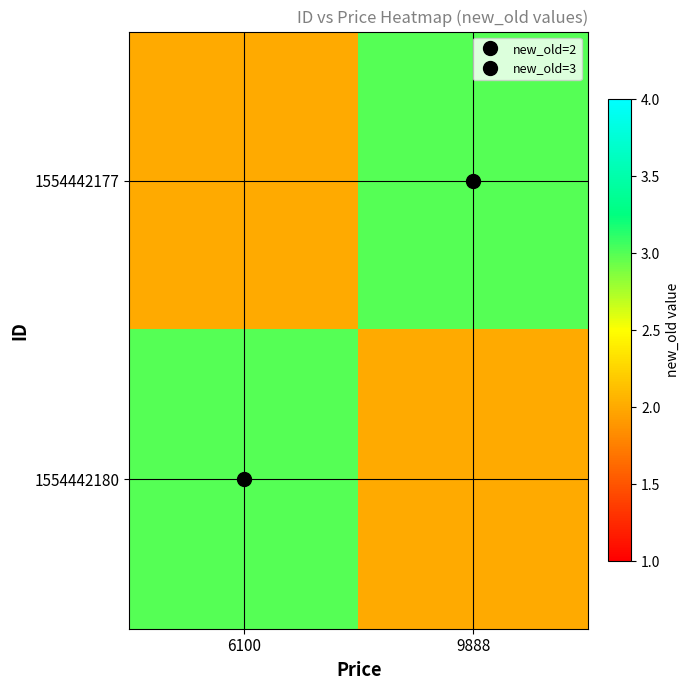

Rank the series at 6100 from highest to lowest value.

1554442180, 1554442177